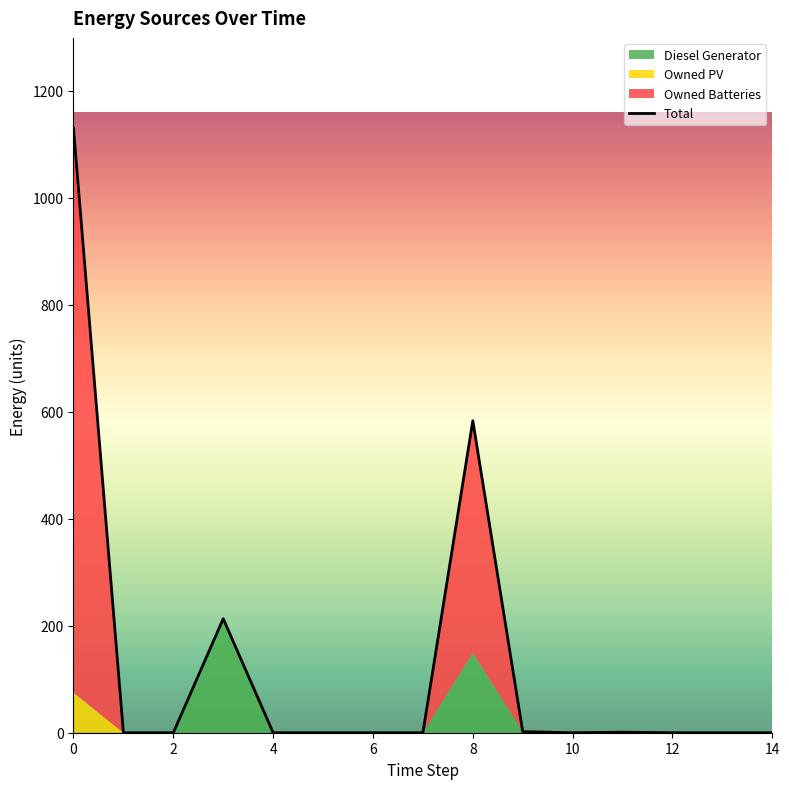

True or false: the data shows -674 at 10.

False